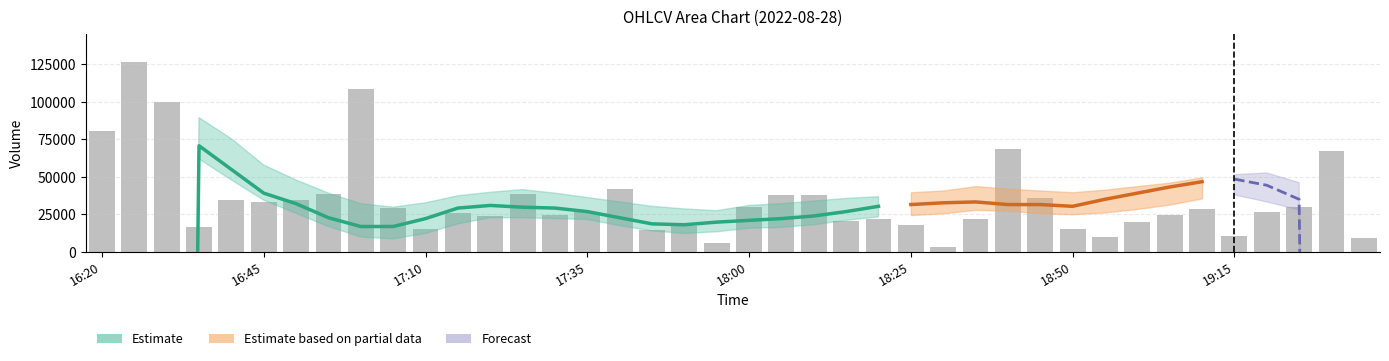

At which label does the data first exceed 26782?

16:20